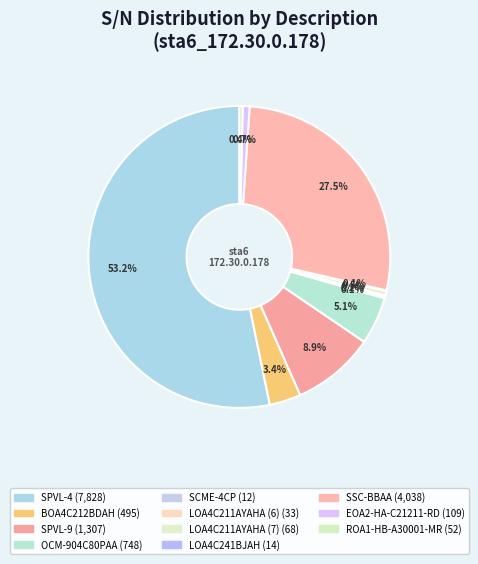

What is the total percentage of OCM-904C80PAA and SPVL-9?

14.0%